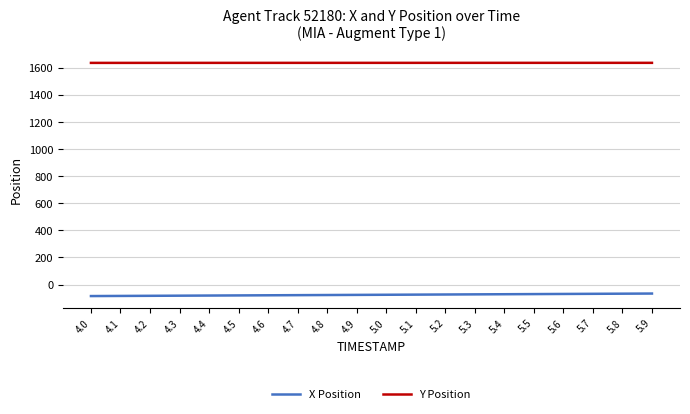

List the series in order of their peak value, highest first.

Y Position, X Position